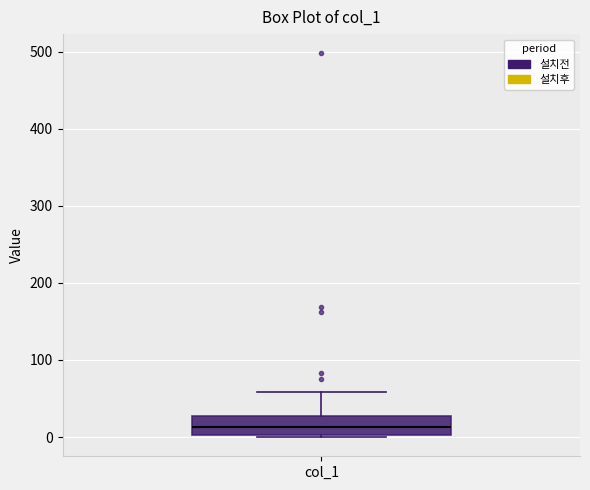

Transcribe this box plot: give where the median line is, the range the box spans, and where the two whiskers end, as read against the y-axis. The values are not printed on the chart, so give them approximately, as read against the axis.

median 10, box 0 to 30, whiskers 0 to 60